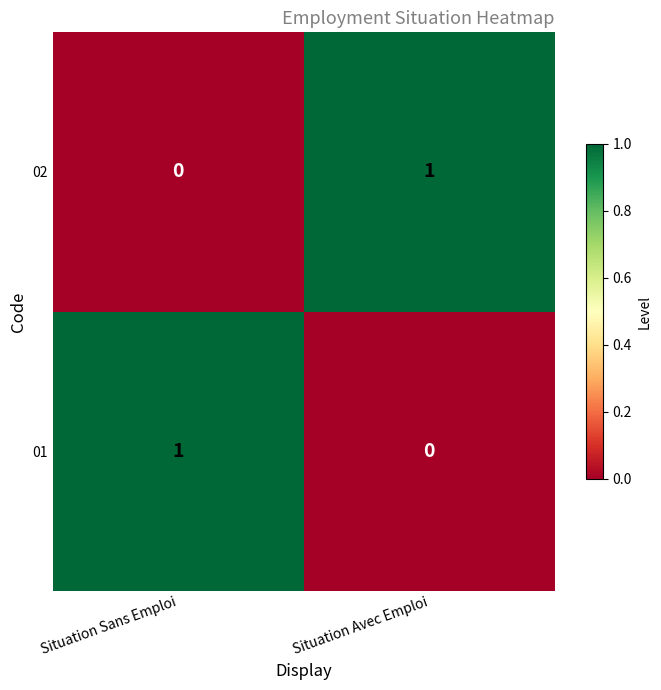

Reading left to right, what are all the values shown in this chart?

02: Situation Sans Emploi=0	Situation Avec Emploi=1
01: Situation Sans Emploi=1	Situation Avec Emploi=0